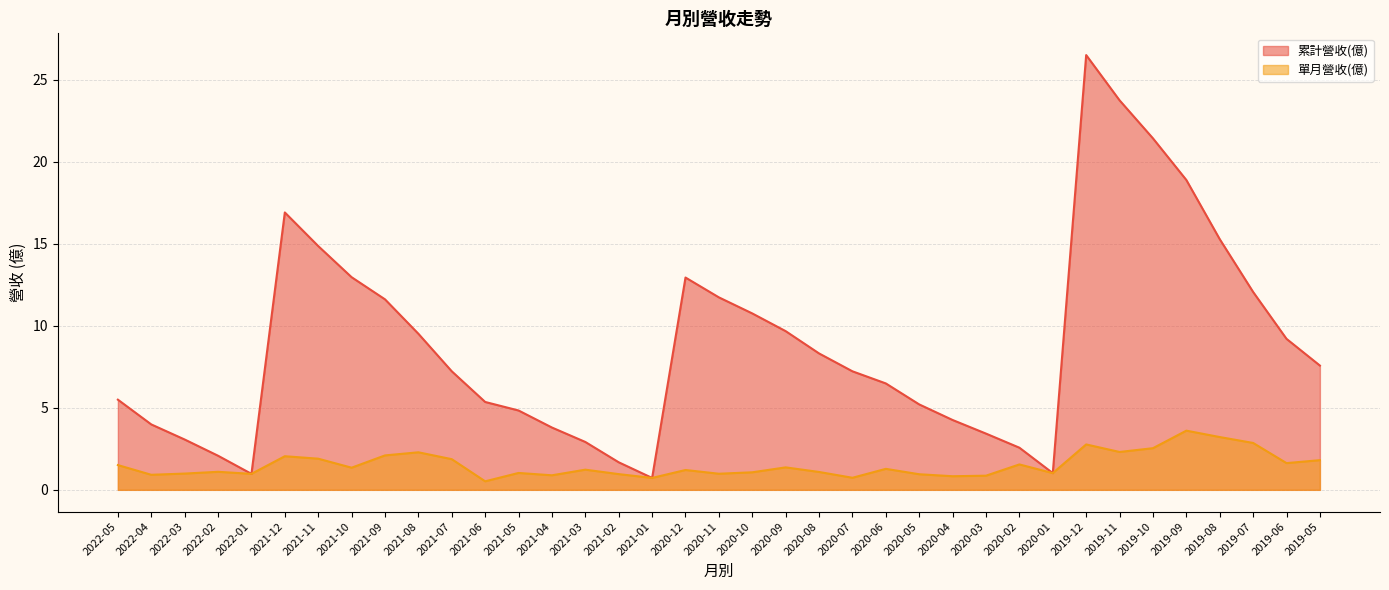

Which series has the largest total across all categories?

累計營收(億)